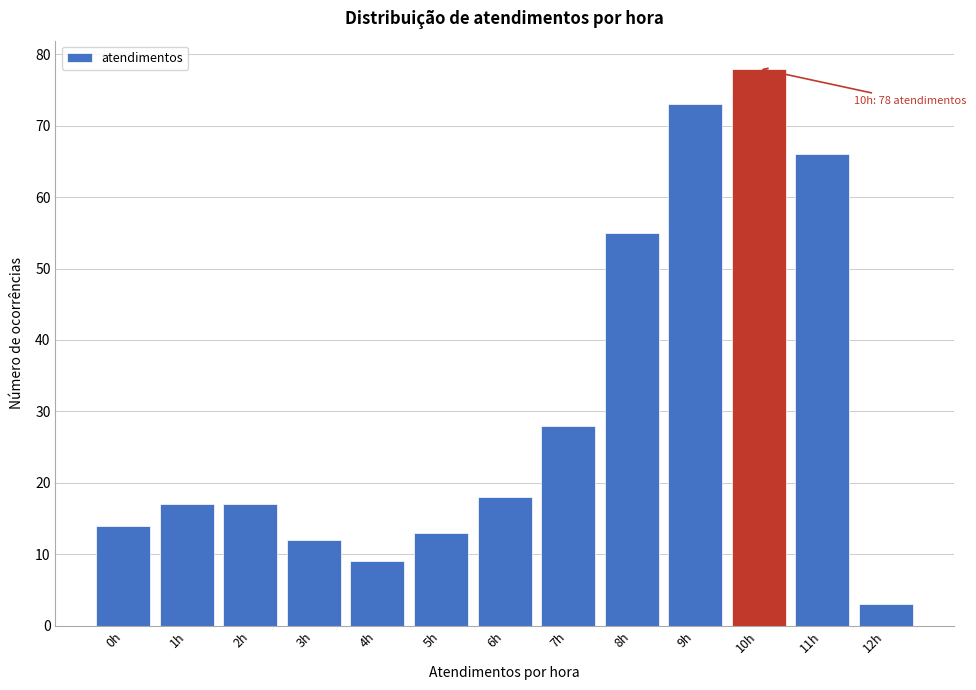

Reading left to right, list all the values displayed in this chart.

14	17	17	12	9	13	18	28	55	73	78	66	3